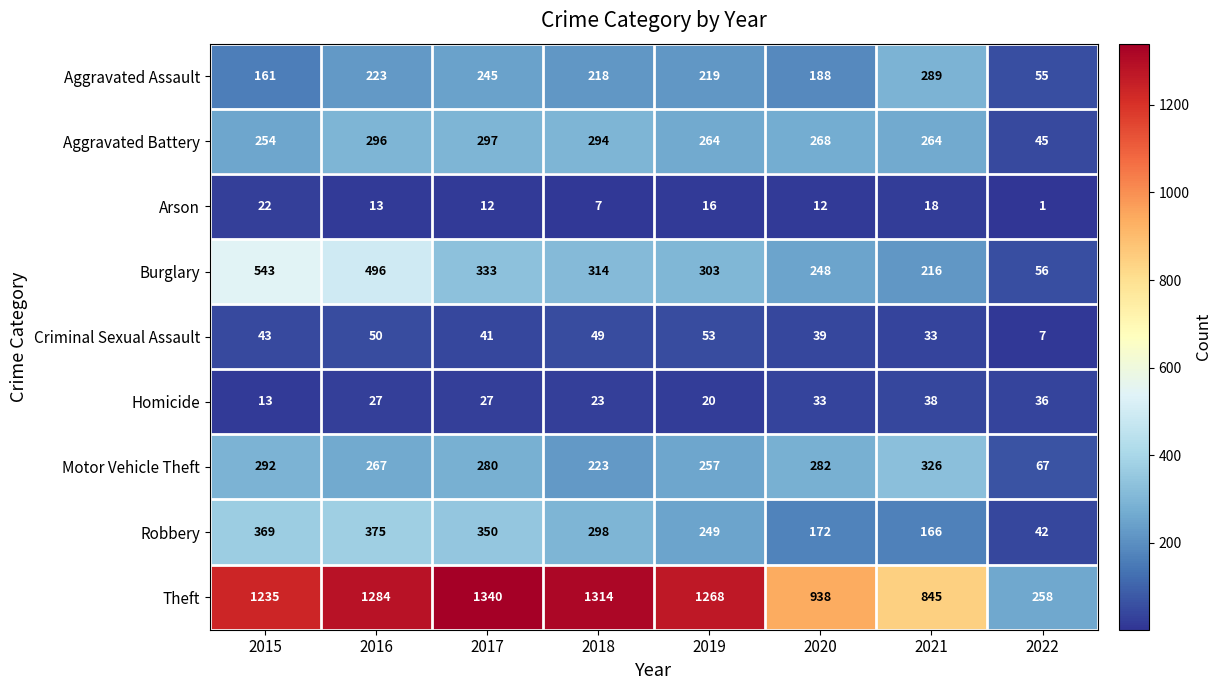

Which series changed the most between 2017 and 2019?

Robbery